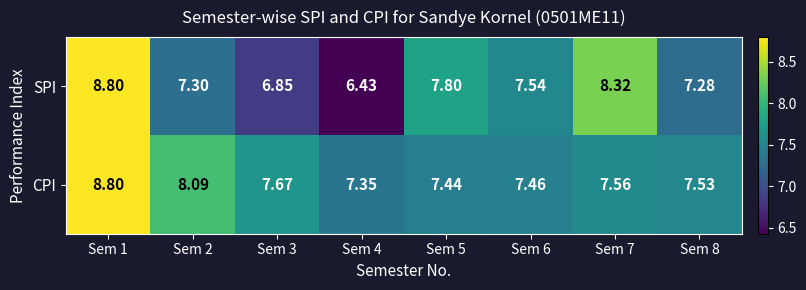

At Sem 7, list the series in order from largest to smallest.

SPI, CPI